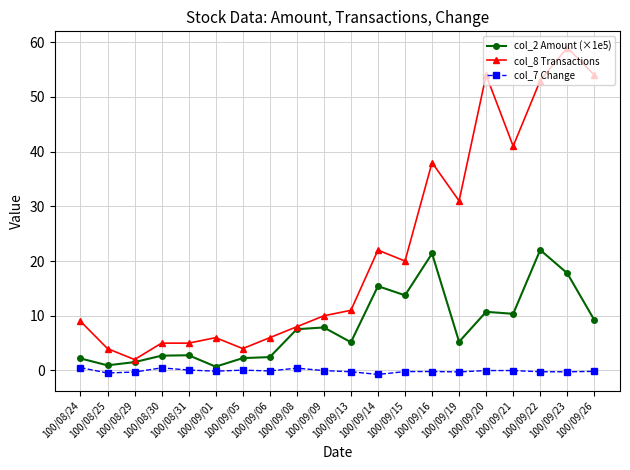

Is it true that col_7 Change equals -0.7 at 100/09/14?

True